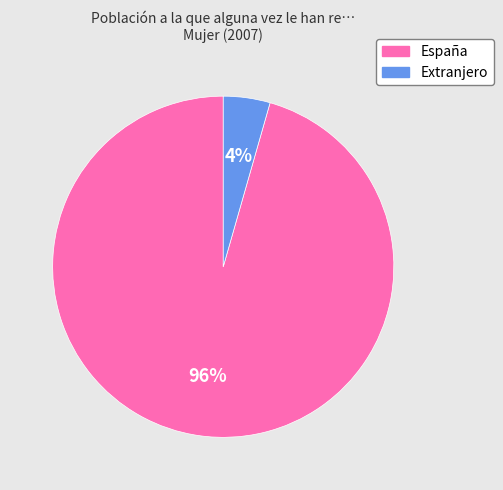

True or false: Extranjero accounts for 4% of the total.

True